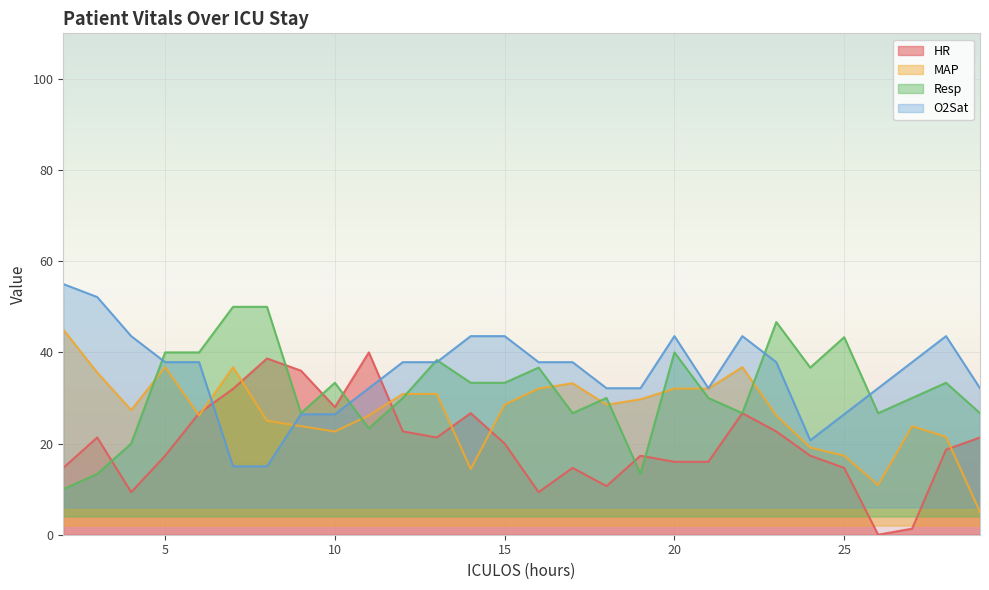

Which series has the widest spread of values?

HR